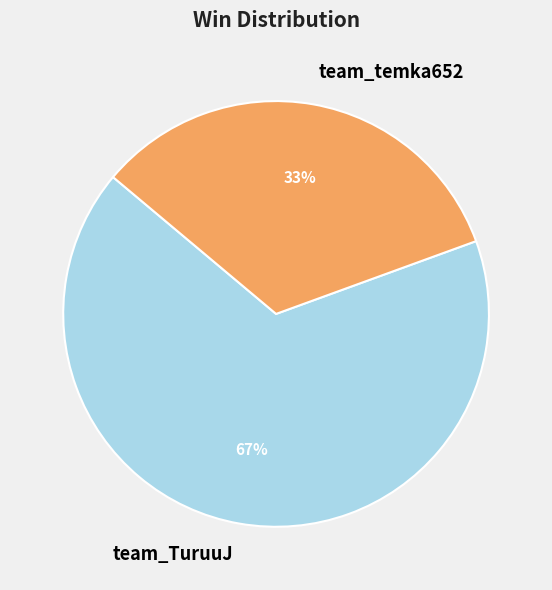

Which slice is the largest?

team_TuruuJ